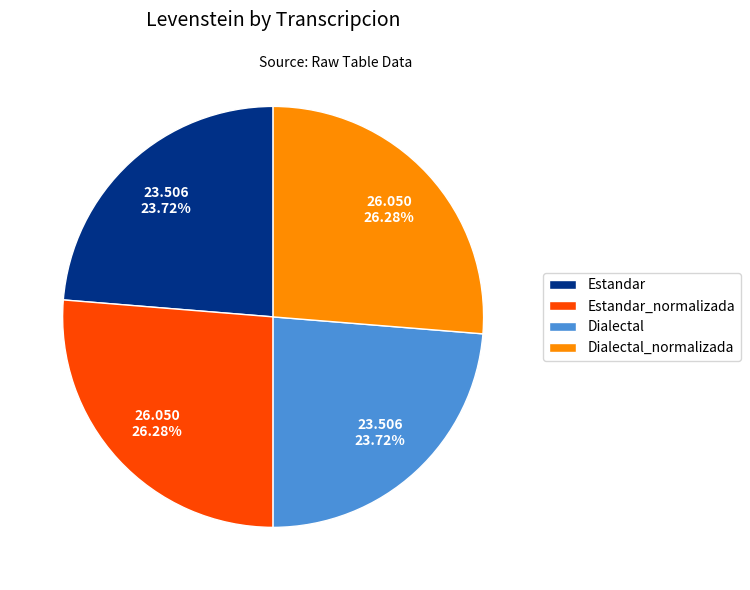

Does Dialectal account for over 50% of the chart?

No